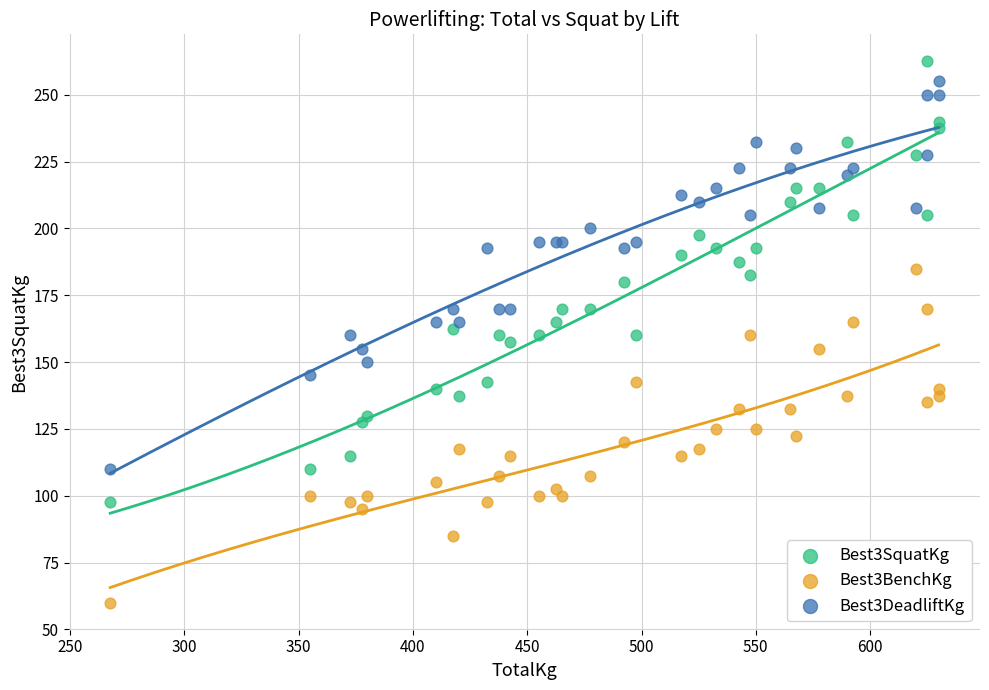

Which series contains the lowest Y value?

Best3BenchKg